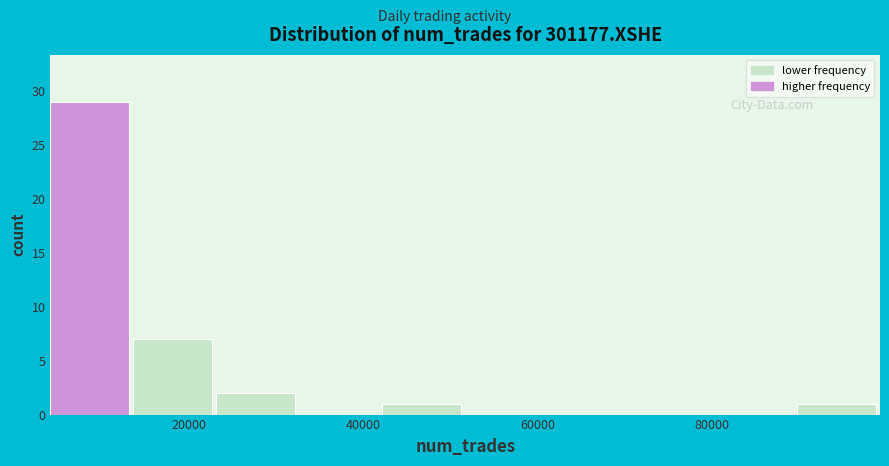

Over which range of the x-axis is the bar tallest?

4000 to 14000